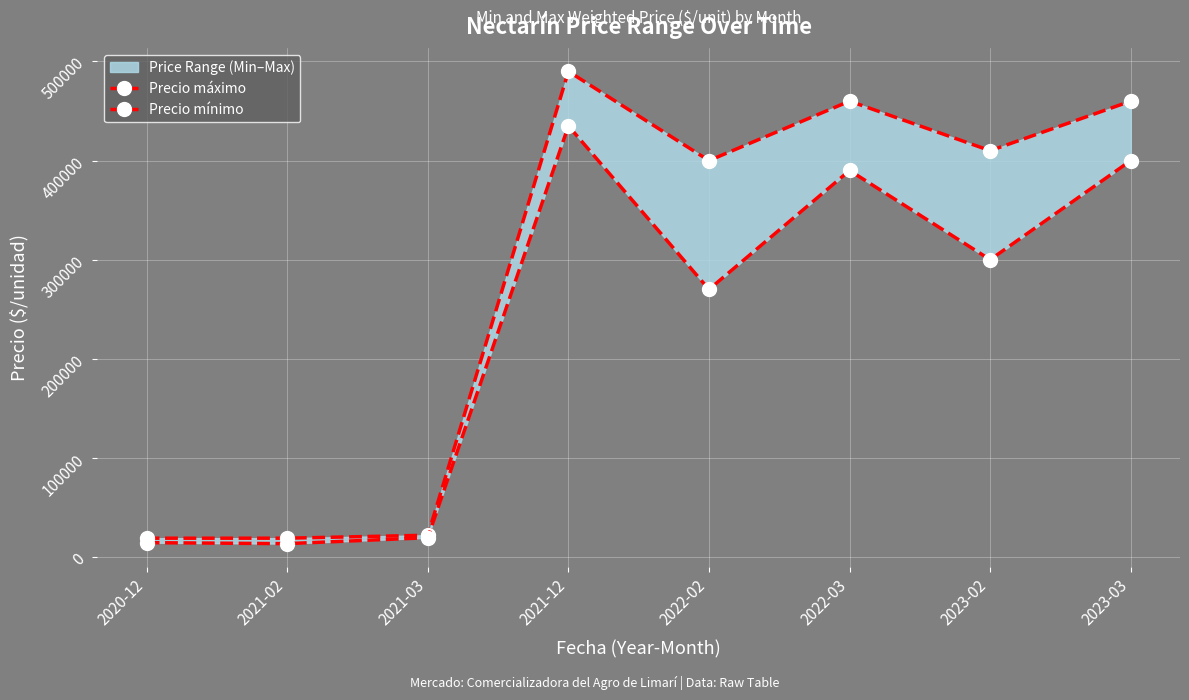

Reading right to left, list all the values displayed in this chart.

Precio máximo: 2023-03=460000	2023-02=410000	2022-03=460000	2022-02=400000	2021-12=490000	2021-03=22000	2021-02=19000	2020-12=19000
Precio mínimo: 2023-03=400000	2023-02=300000	2022-03=390000	2022-02=270000	2021-12=435000	2021-03=19500	2021-02=13500	2020-12=14500